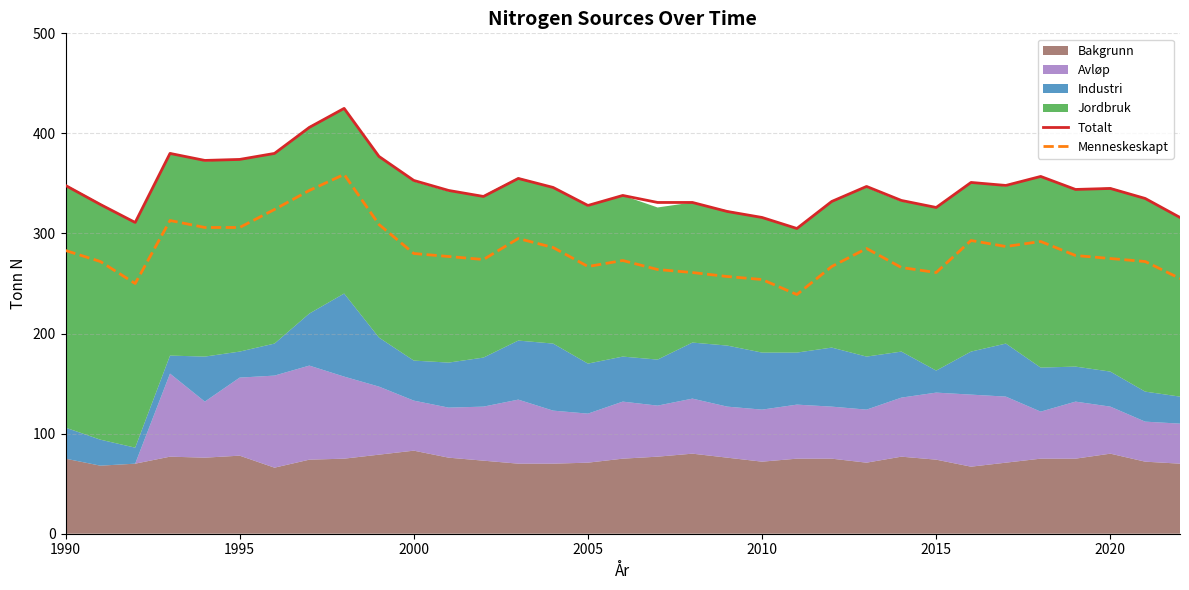

Which series has the largest range (max minus min)?

Totalt